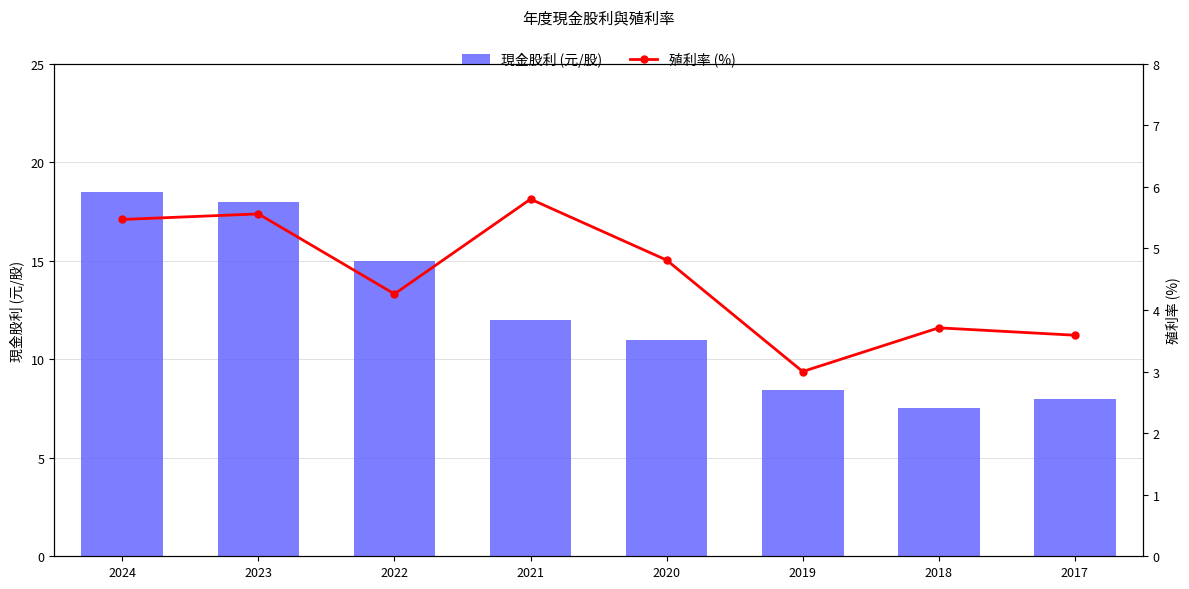

What is the total value across all series at 2017?

11.6